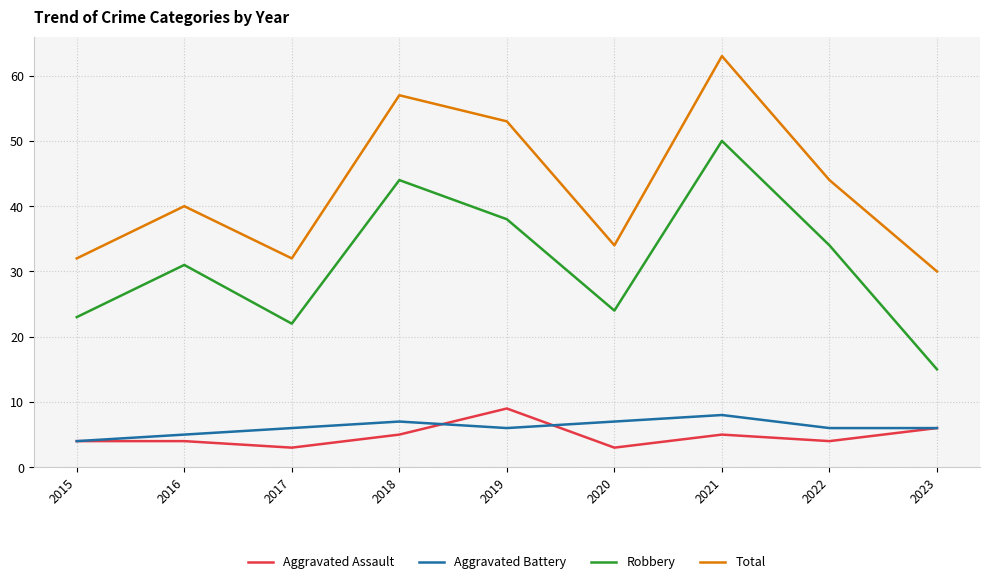

What is the total value across all series at 2017?

63